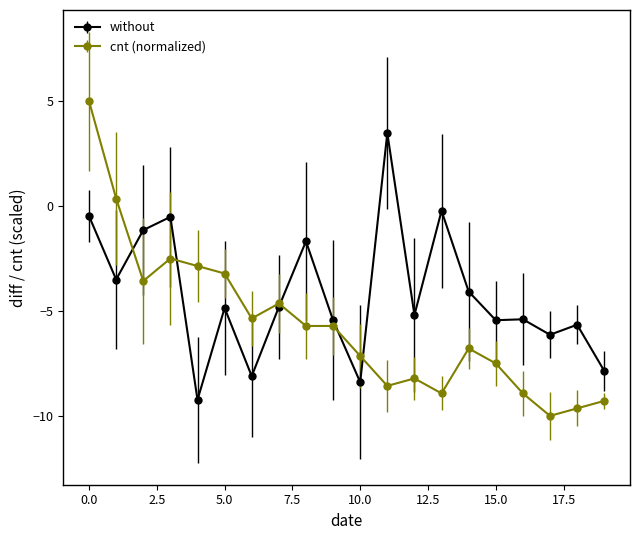

How many series are shown in this chart?

2